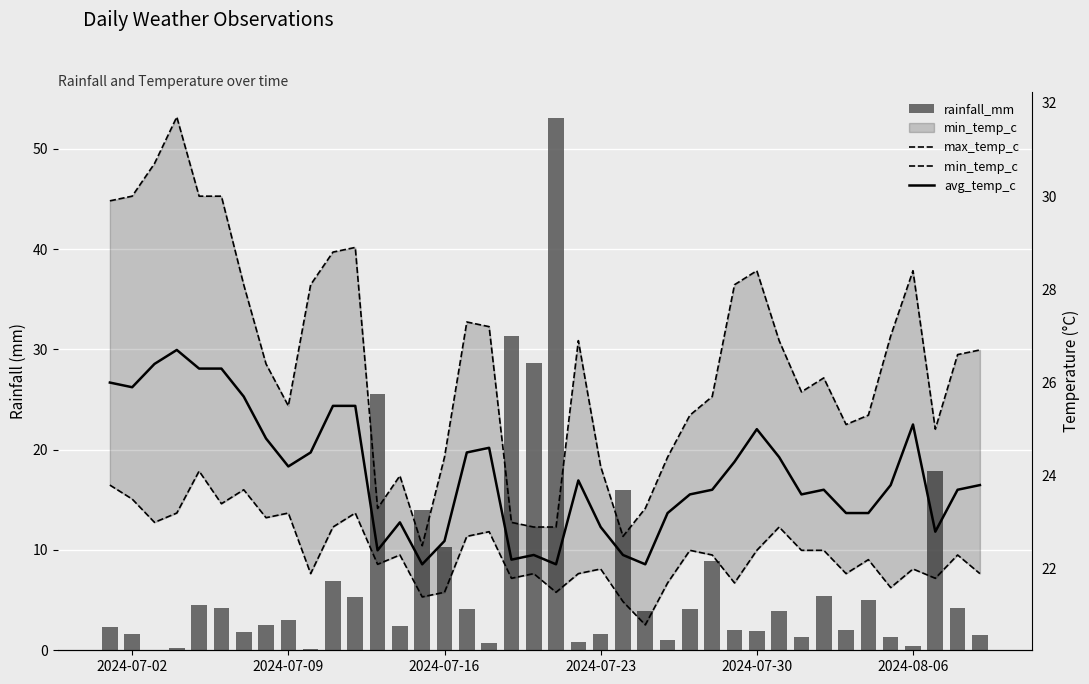

Between 2024-07-02 and 36, which series saw the biggest shift?

rainfall_mm